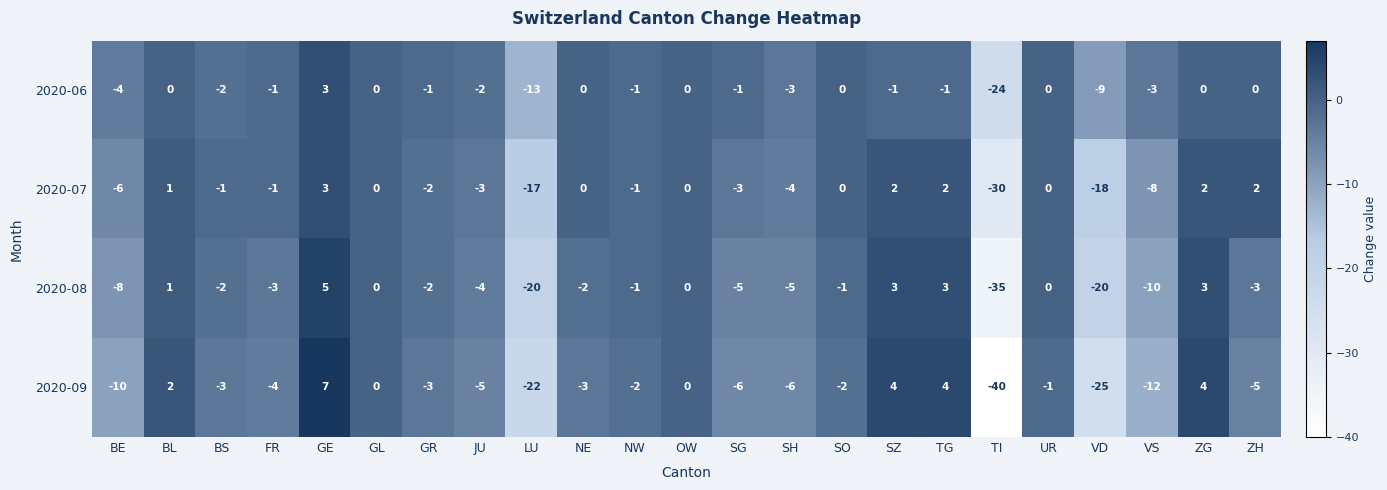

Which series has the widest spread of values?

2020-09